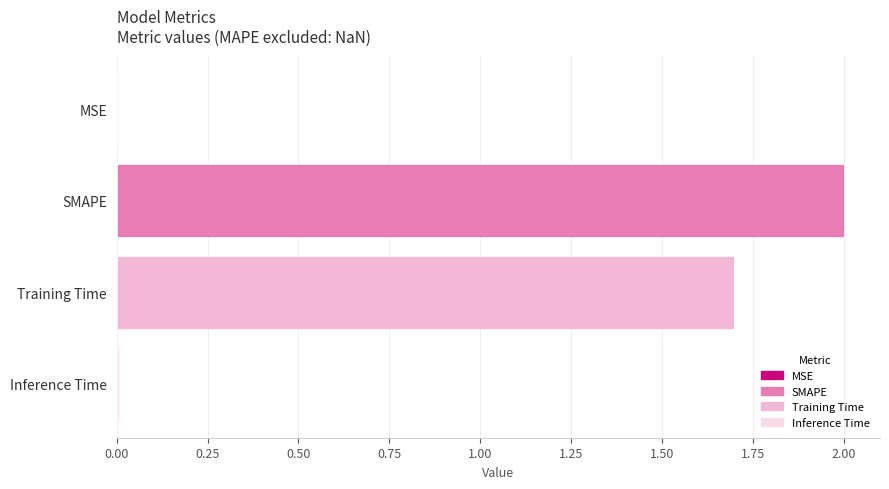

What is the greatest value displayed?

2.0